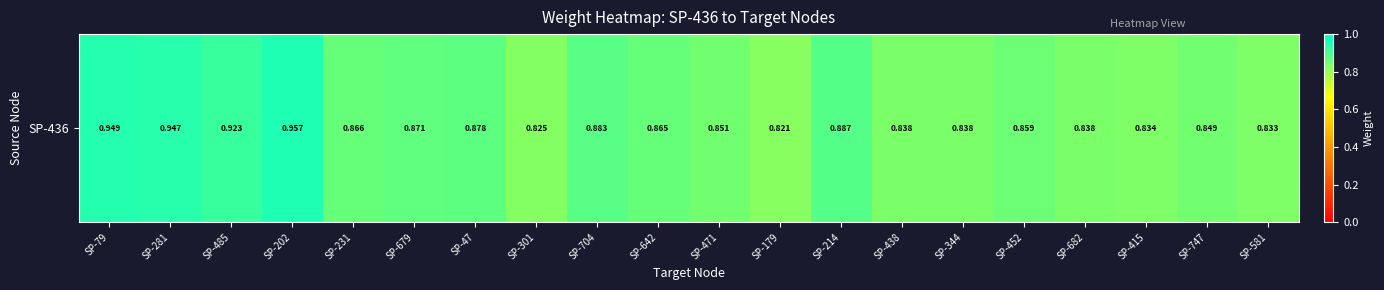

The chart shows a value of 0.8 at SP-682. True or false?

True